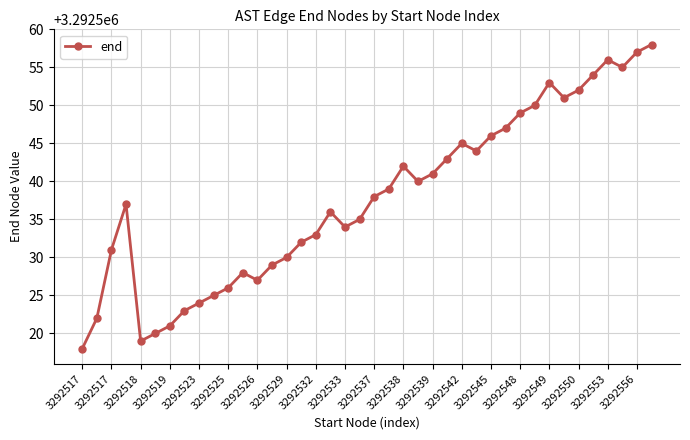

What is the value of the 4th point from the left?

3292537